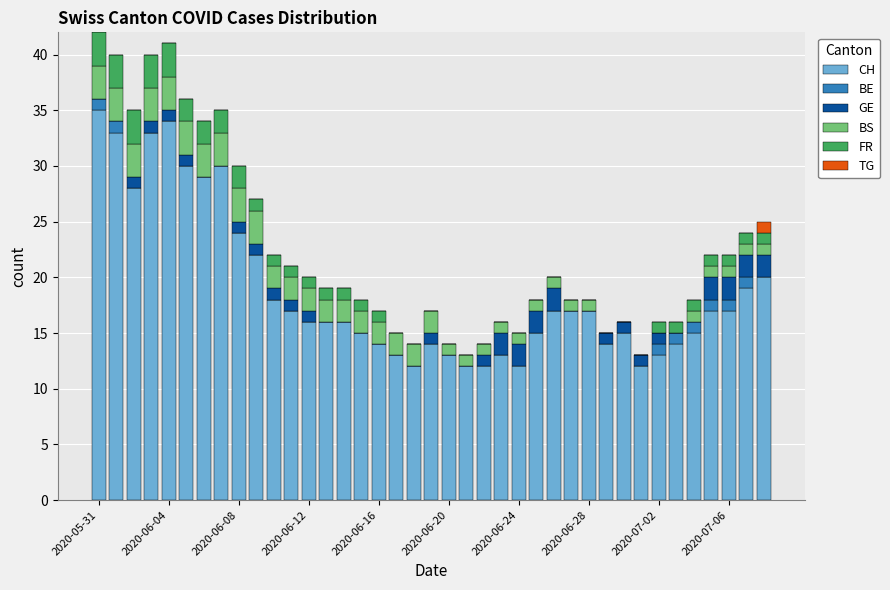

What is the highest value of the CH series?

35